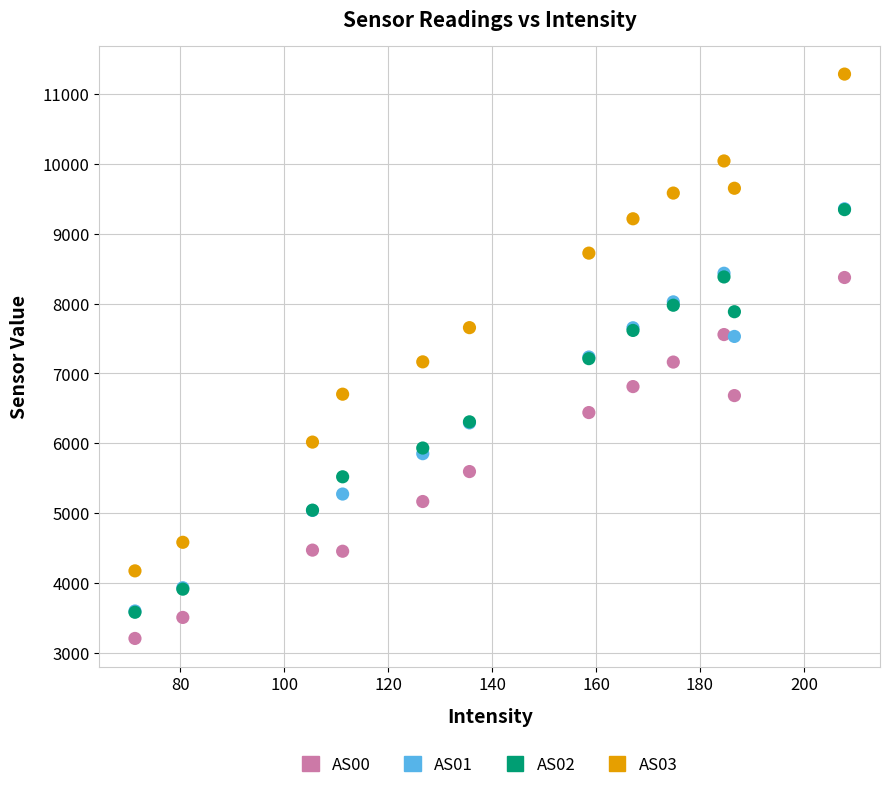

What are all the series names shown in the legend?

AS00, AS01, AS02, AS03